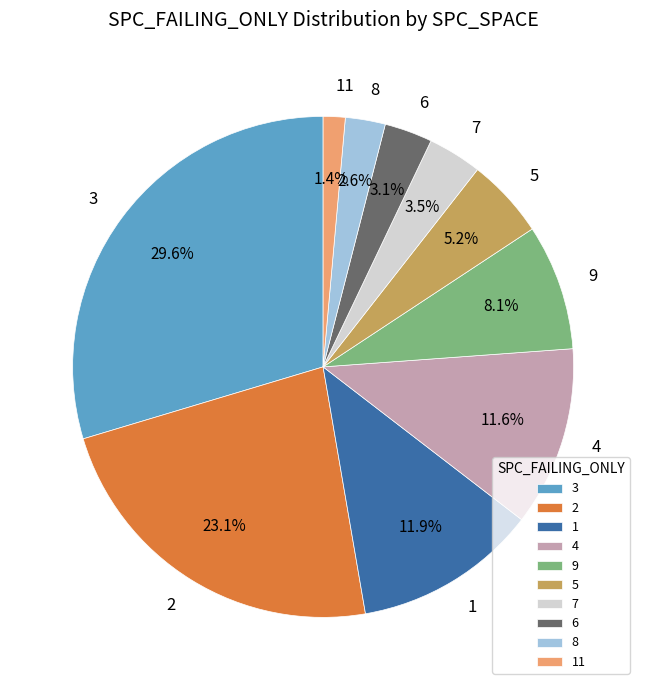

Which has a higher value, 9 or 4?

4